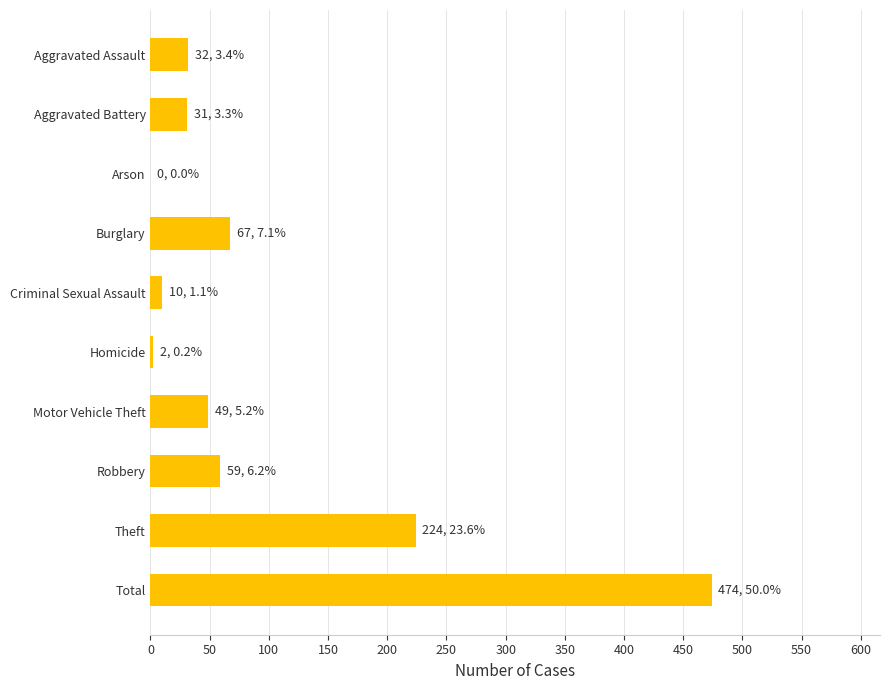

The chart shows a value of 99 at Robbery. True or false?

False